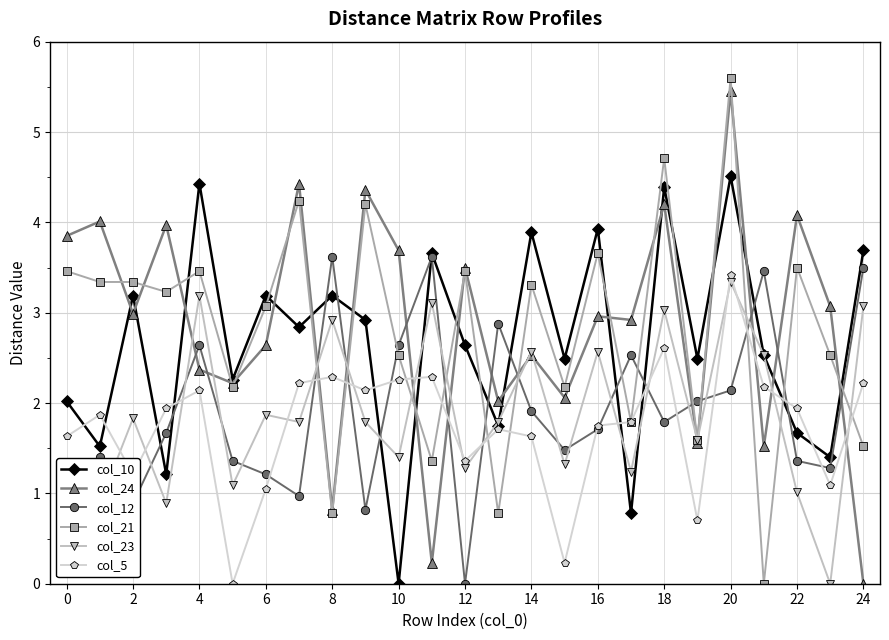

How many interior local valleys does the col_10 series have?

10